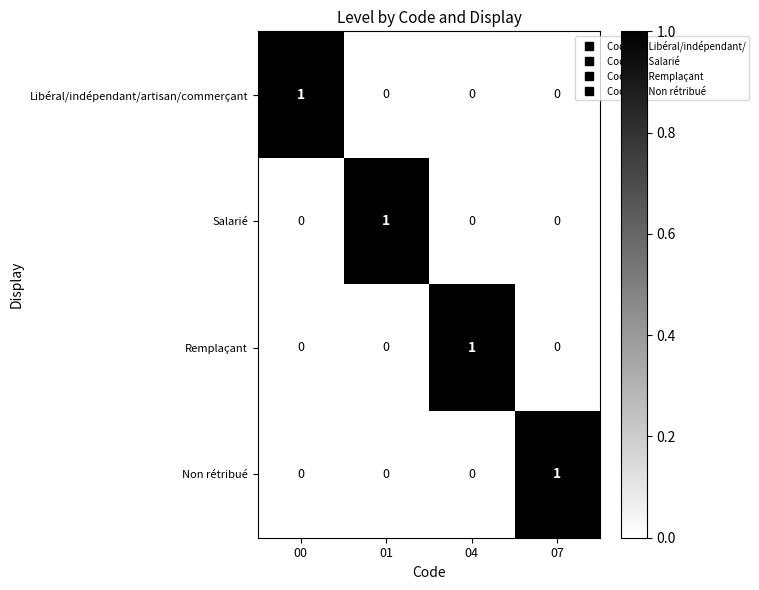

Reading left to right, transcribe all the data shown in this chart.

Libéral/indépendant/artisan/commerçant: 00=1	01=0	04=0	07=0
Salarié: 00=0	01=1	04=0	07=0
Remplaçant: 00=0	01=0	04=1	07=0
Non rétribué: 00=0	01=0	04=0	07=1